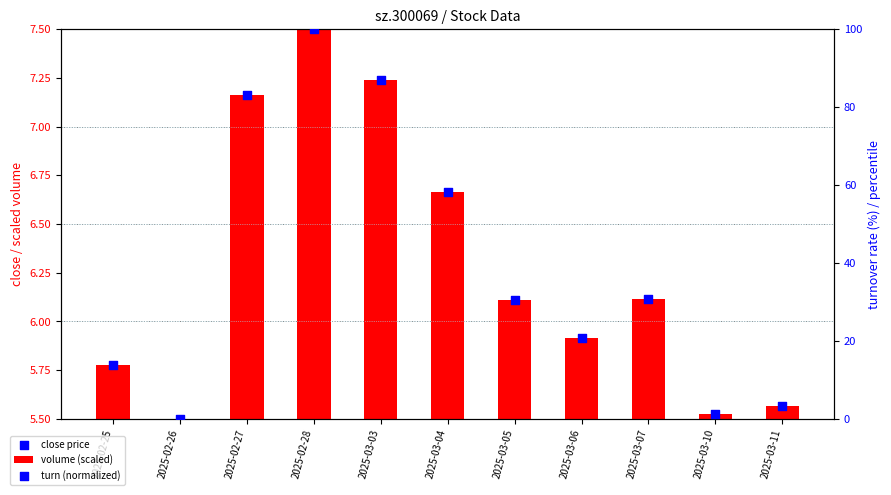

What is the total value across all series at 2025-02-28?

119.7